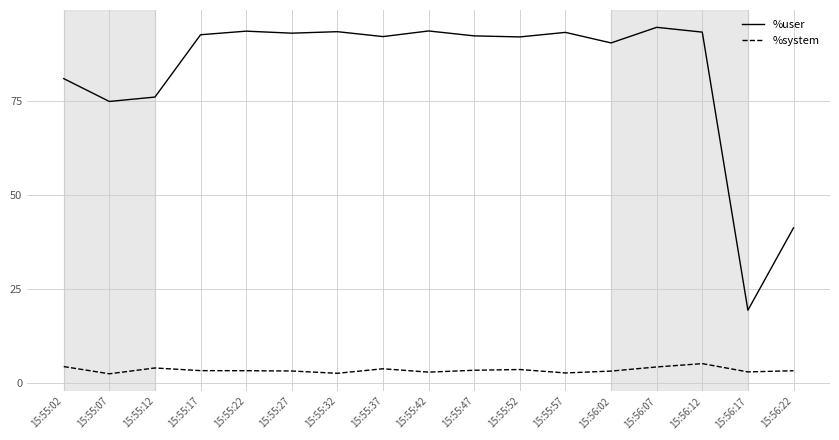

Which series has the largest range (max minus min)?

%user